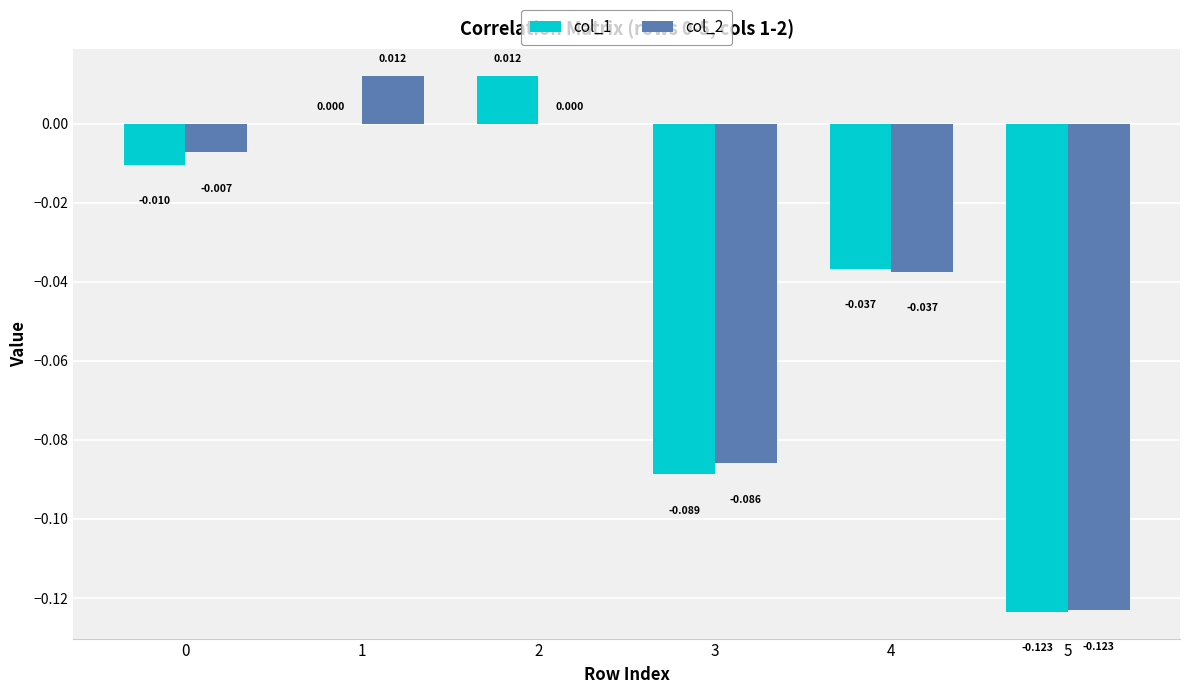

Where is col_1 nearest to the value 0?

1